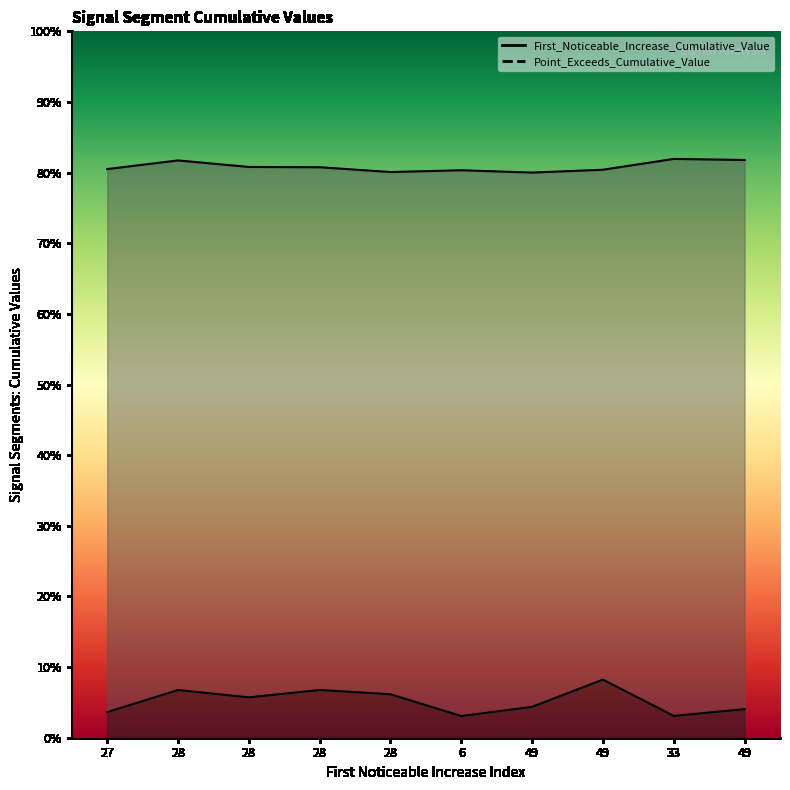

Which series has the largest range (max minus min)?

First_Noticeable_Increase_Cumulative_Value